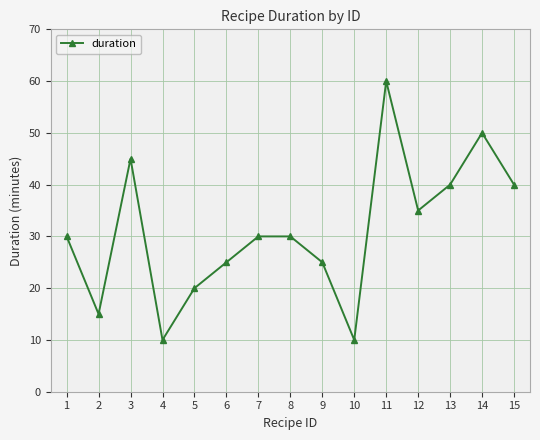

True or false: the data has more than 0 interior local peaks.

True